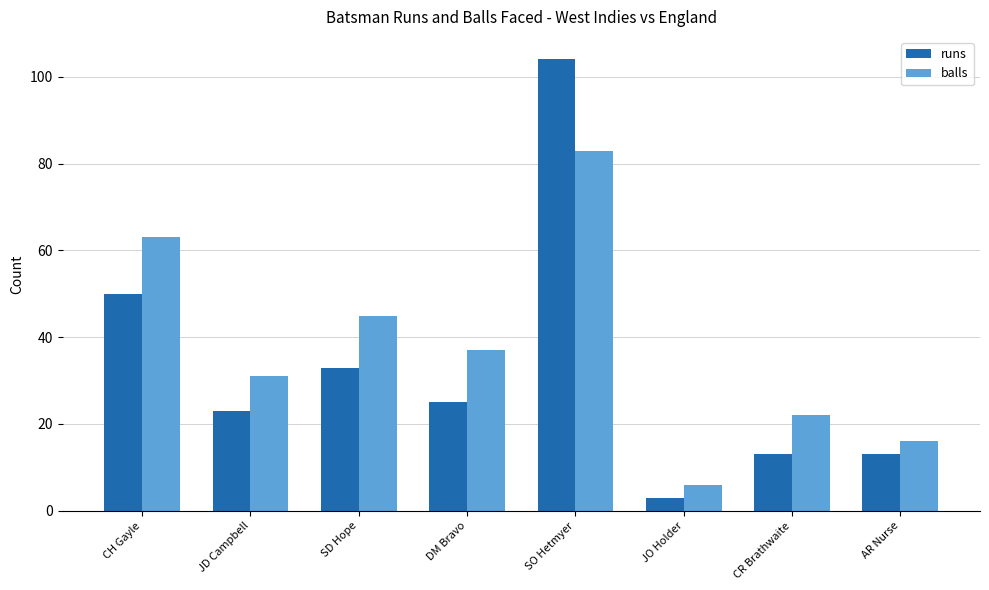

Which series has the widest spread of values?

runs